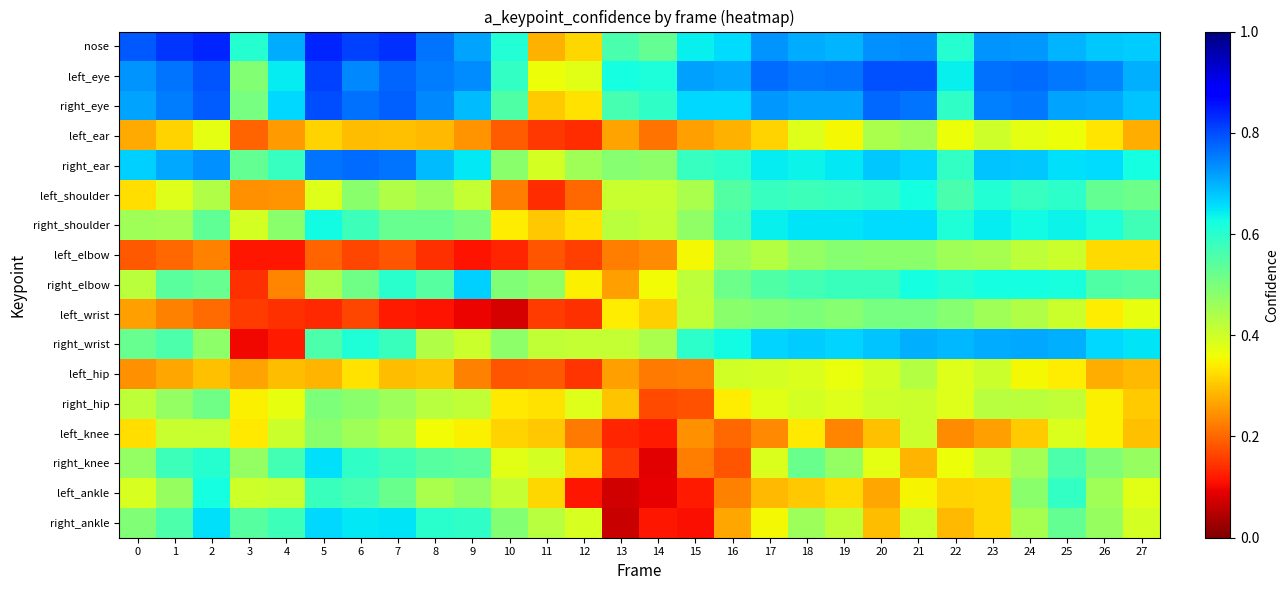

What is the spread (max minus min) of values at 12?

0.3